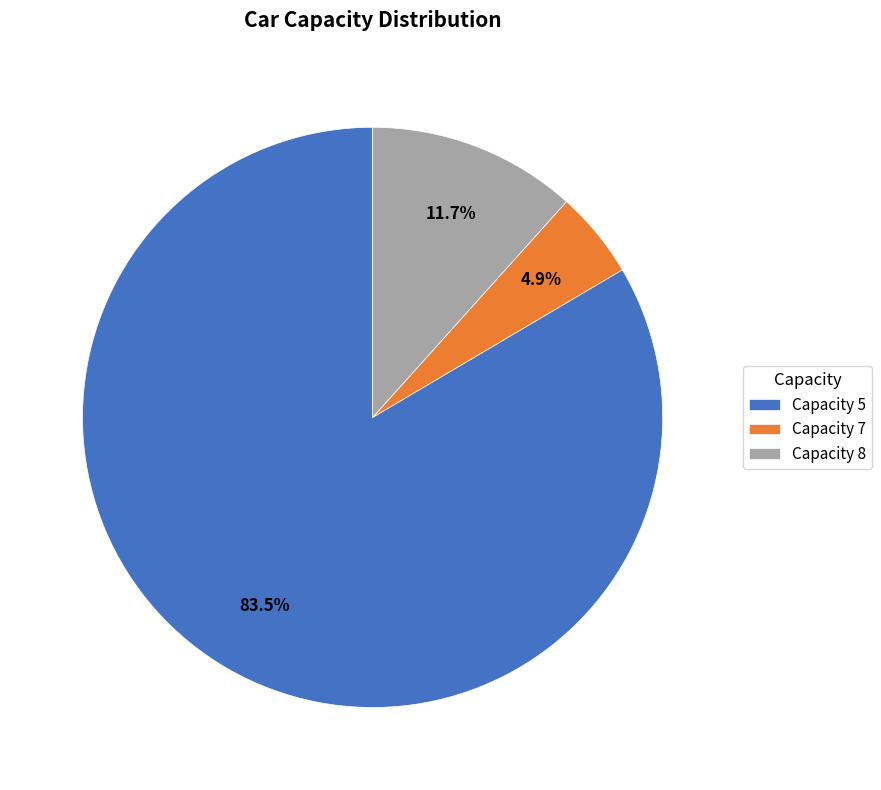

Rank the categories by value from highest to lowest.

Capacity 5, Capacity 8, Capacity 7